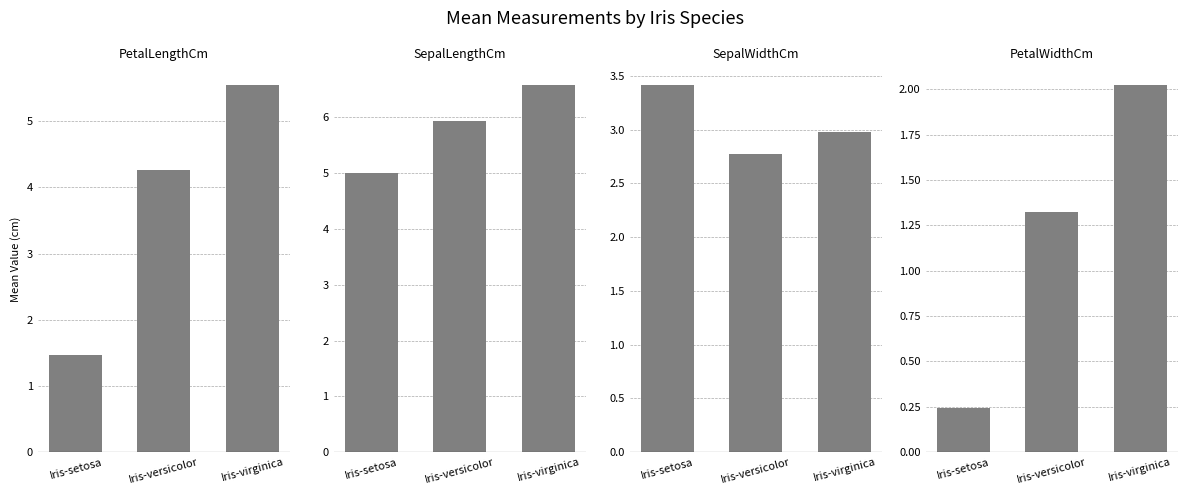

What is the minimum value shown in the chart?

0.2